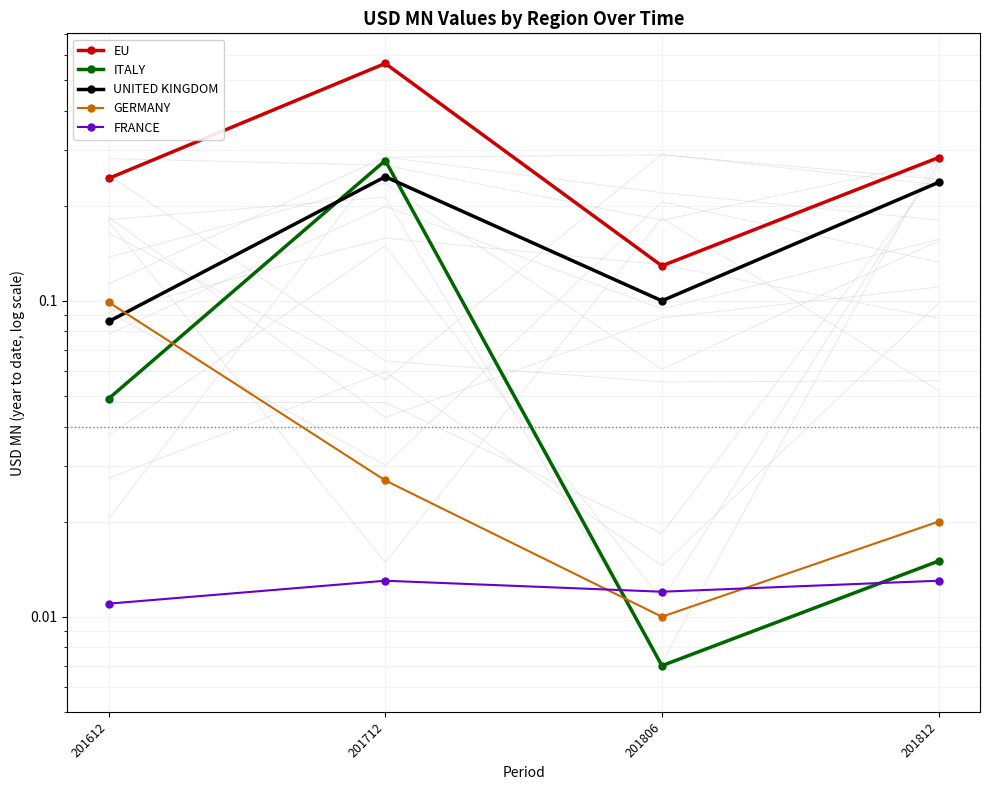

What value does the ITALY series have at 201712?

0.3